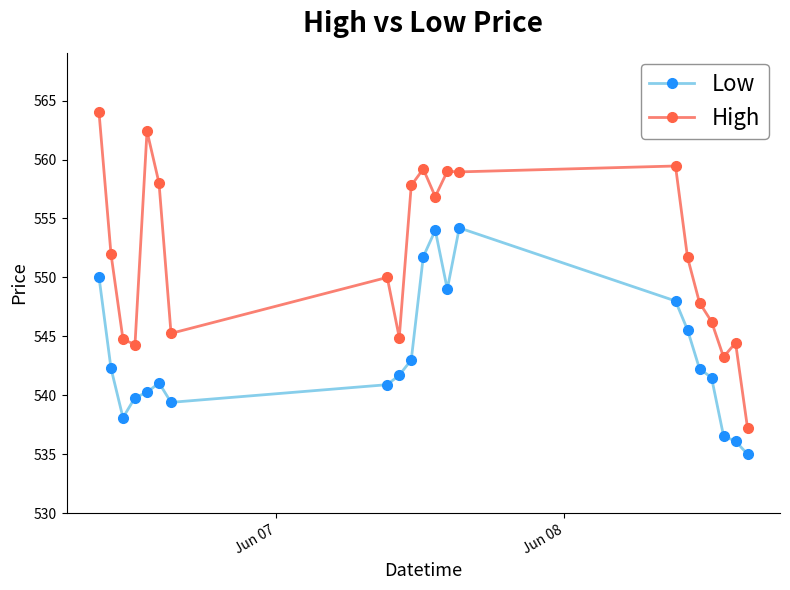

What is the minimum value for Low?

535.0